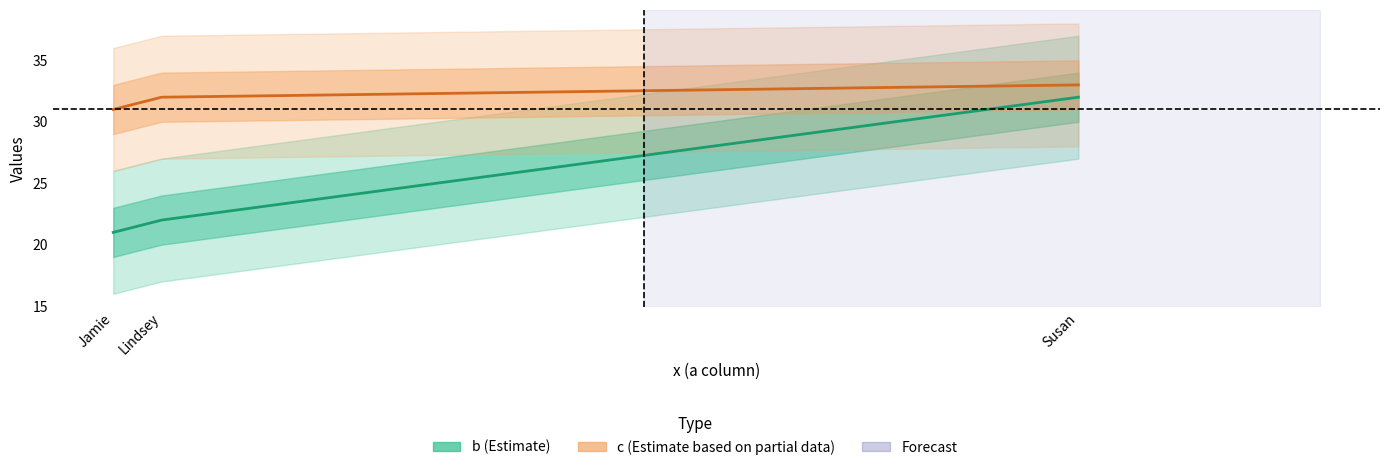

How many lines are shown in the chart?

2